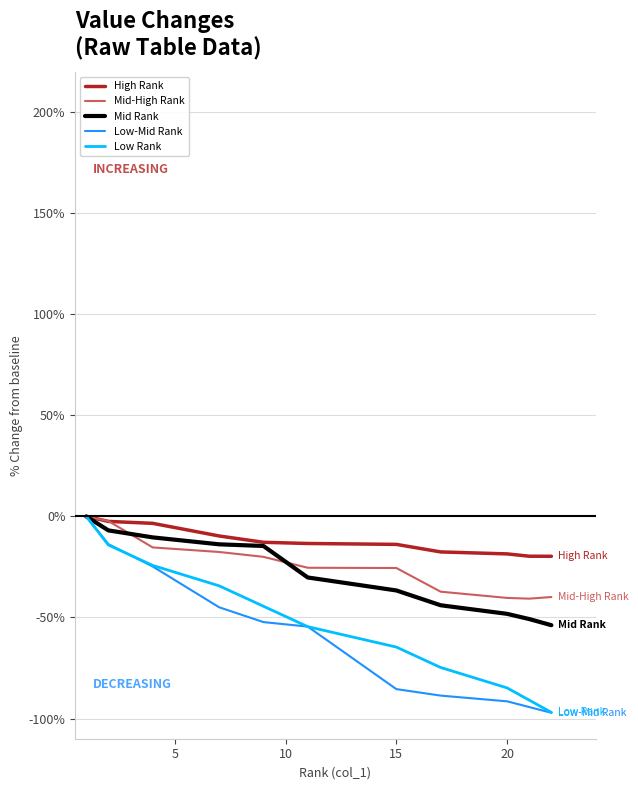

Which series has the largest range (max minus min)?

Low-Mid Rank